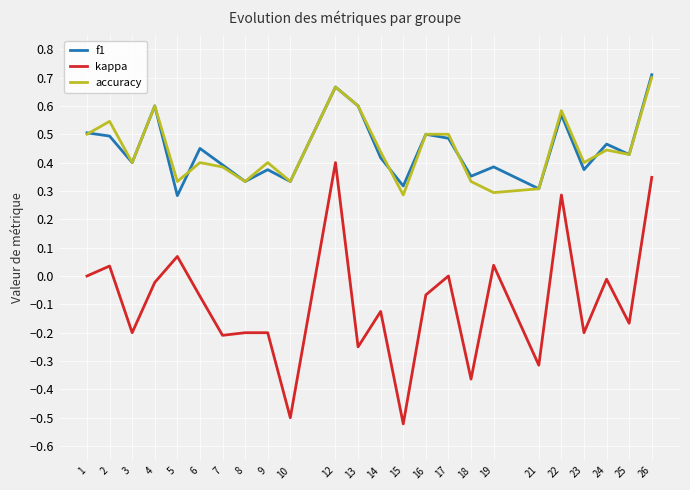

True or false: f1 has more than 1 interior local peaks.

True